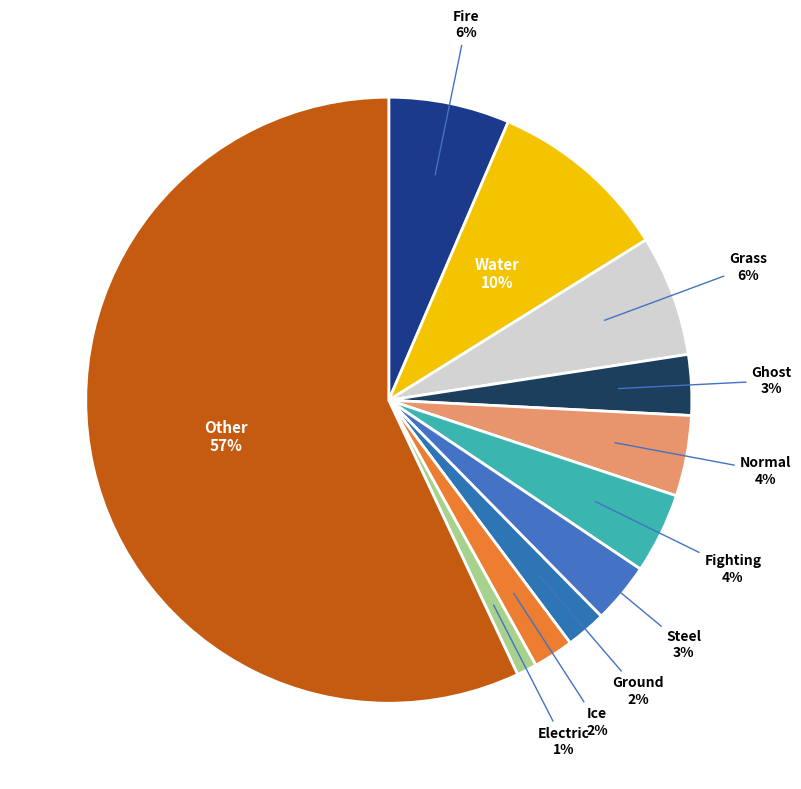

How many segments does this pie chart have?

11